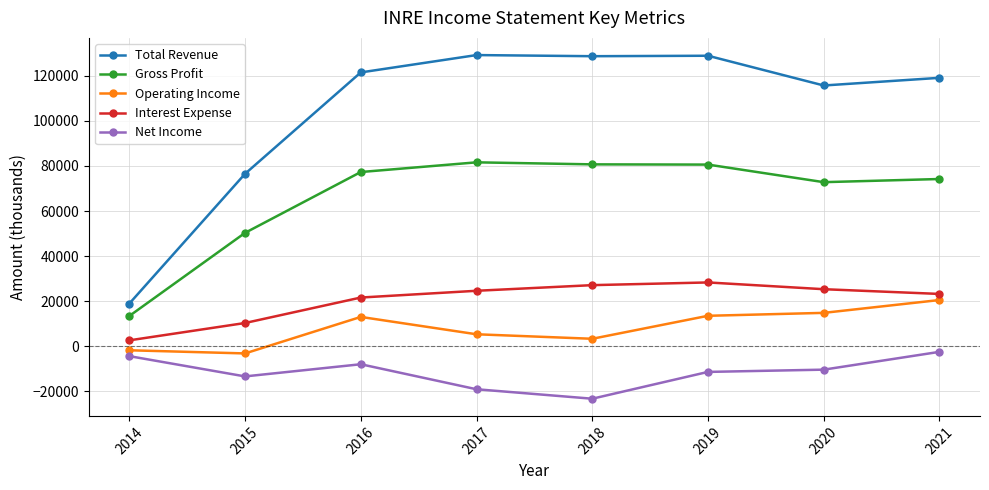

What is the greatest value displayed?

129200